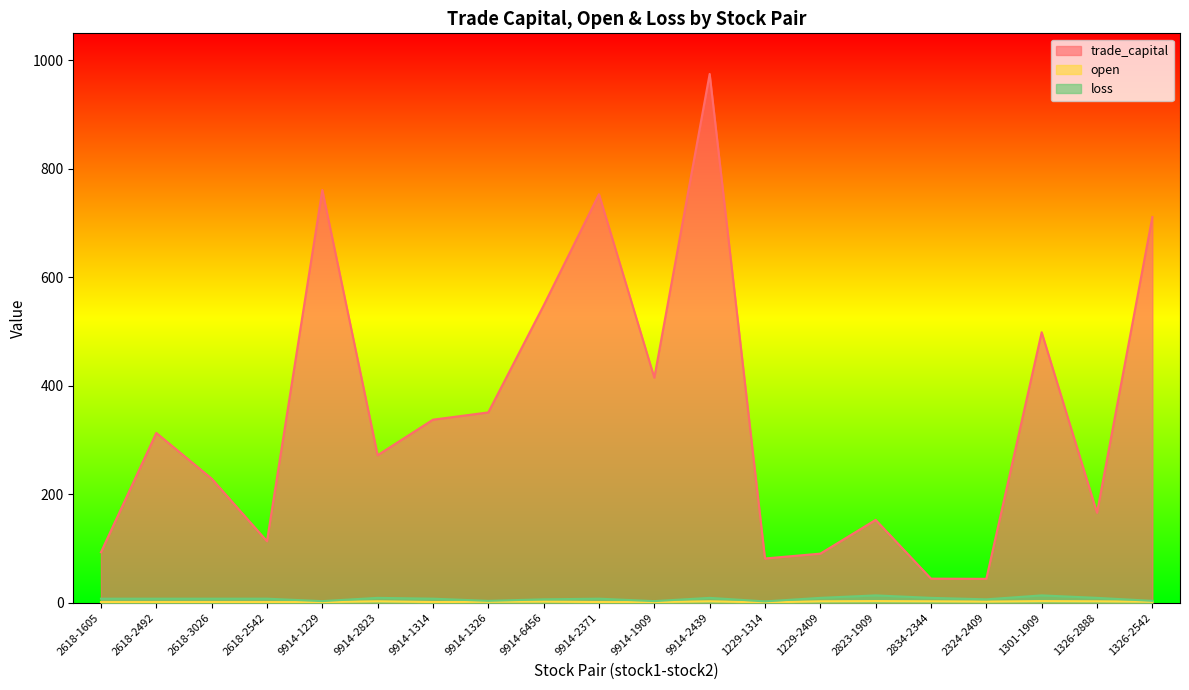

True or false: trade_capital and open cross at least once.

False